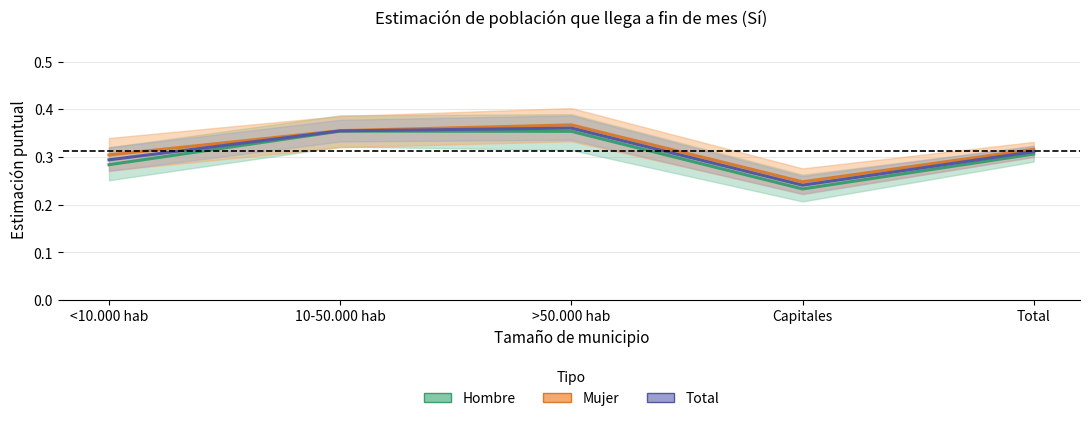

How many Hombre - Sí (estimación) values are between 0 and 1?

5